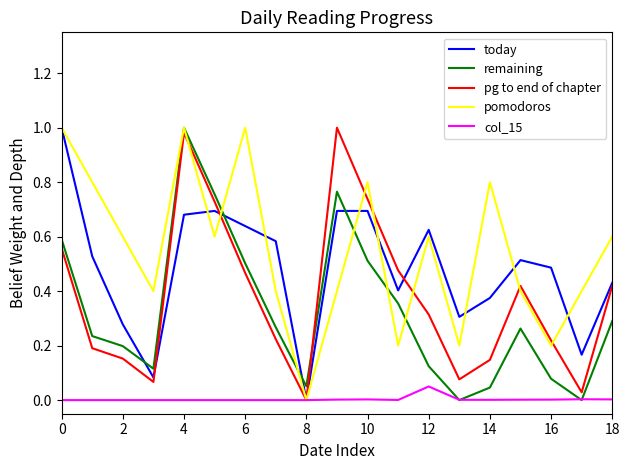

Which series has the largest total across all categories?

pomodoros